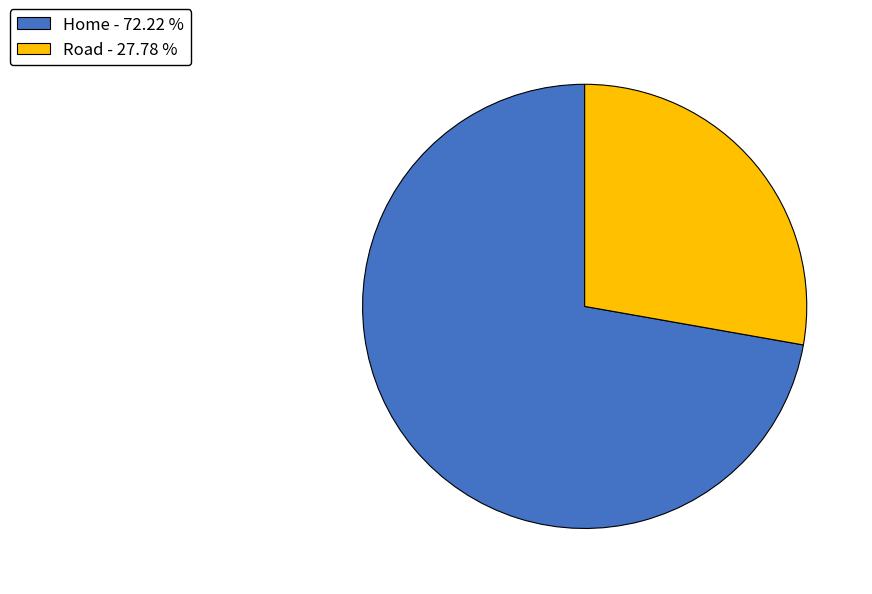

Rank the categories by value from highest to lowest.

Home, Road